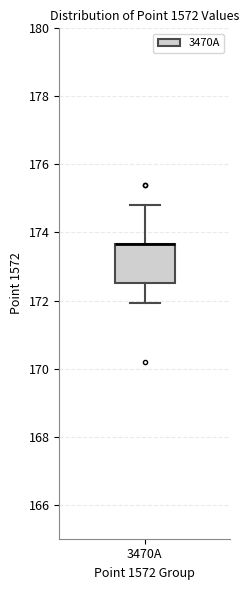

Where is the upper edge of the box for 3470A on the y-axis? The values are not printed on the chart, so give them approximately, as read against the axis.

173.6